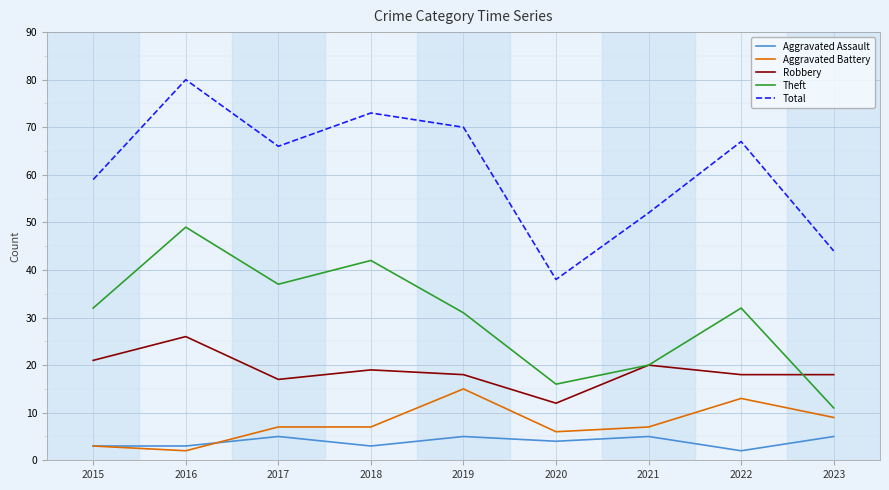

Read the Aggravated Assault value at 2018.

3